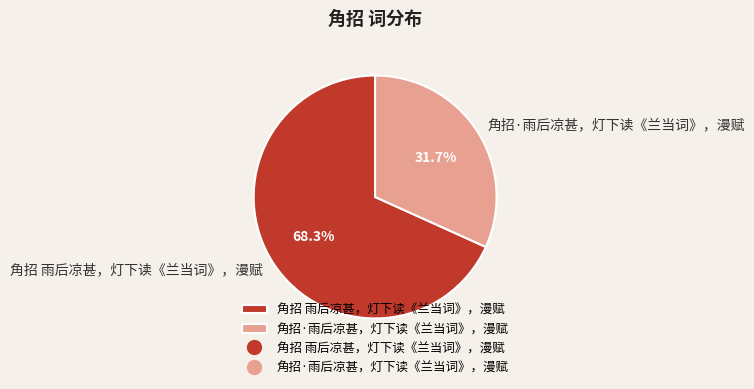

Which slice is the smallest?

角招·雨后凉甚，灯下读《兰当词》，漫赋